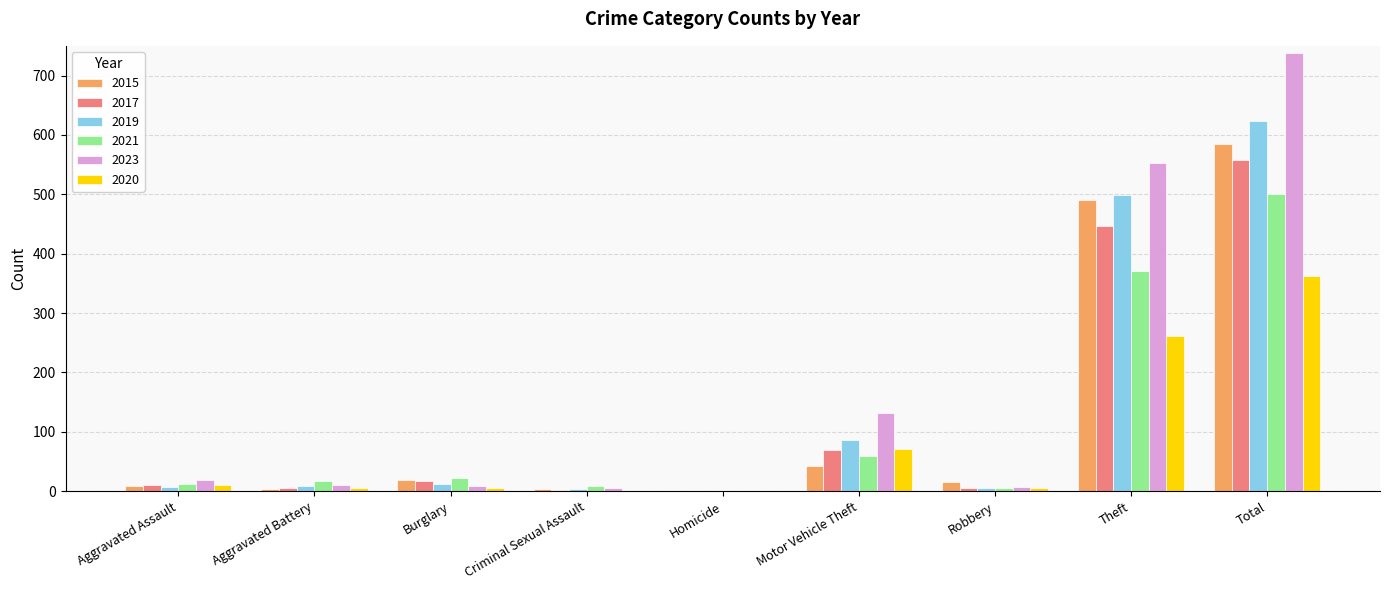

At which label is 2020 closest to 181?

Theft